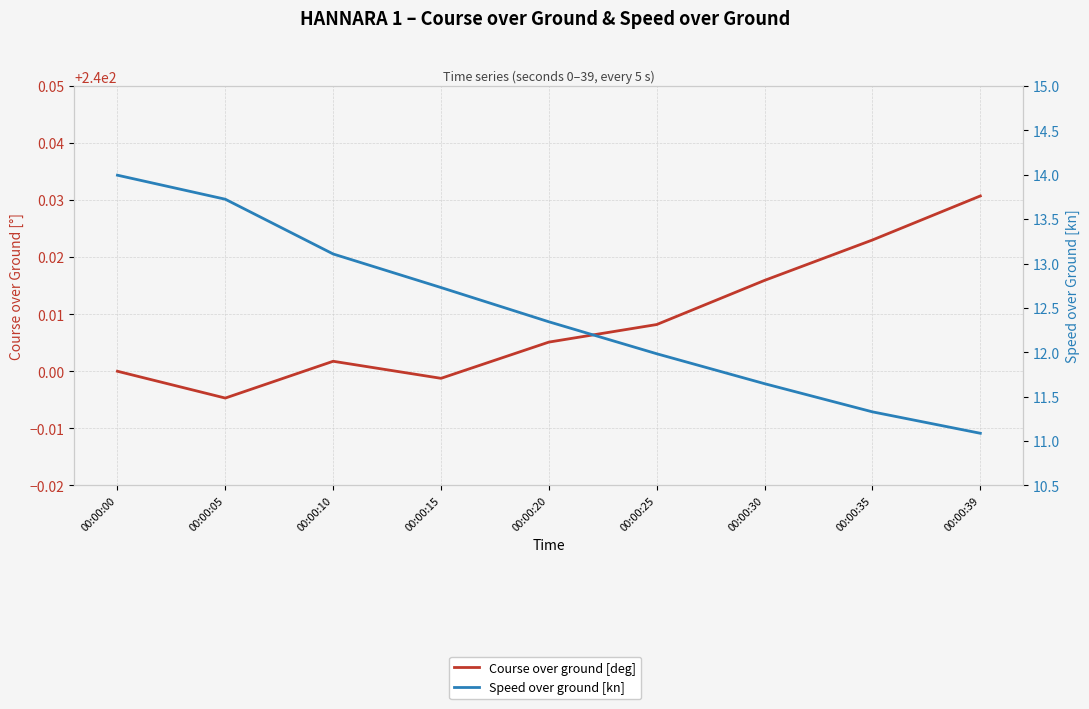

Which series has the largest total across all categories?

Course over ground [deg]